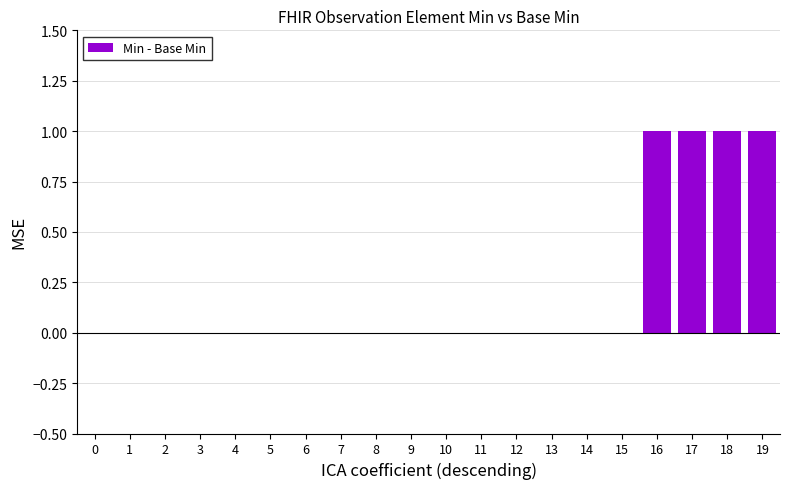

What is the change in value from 6 to 18?

+1